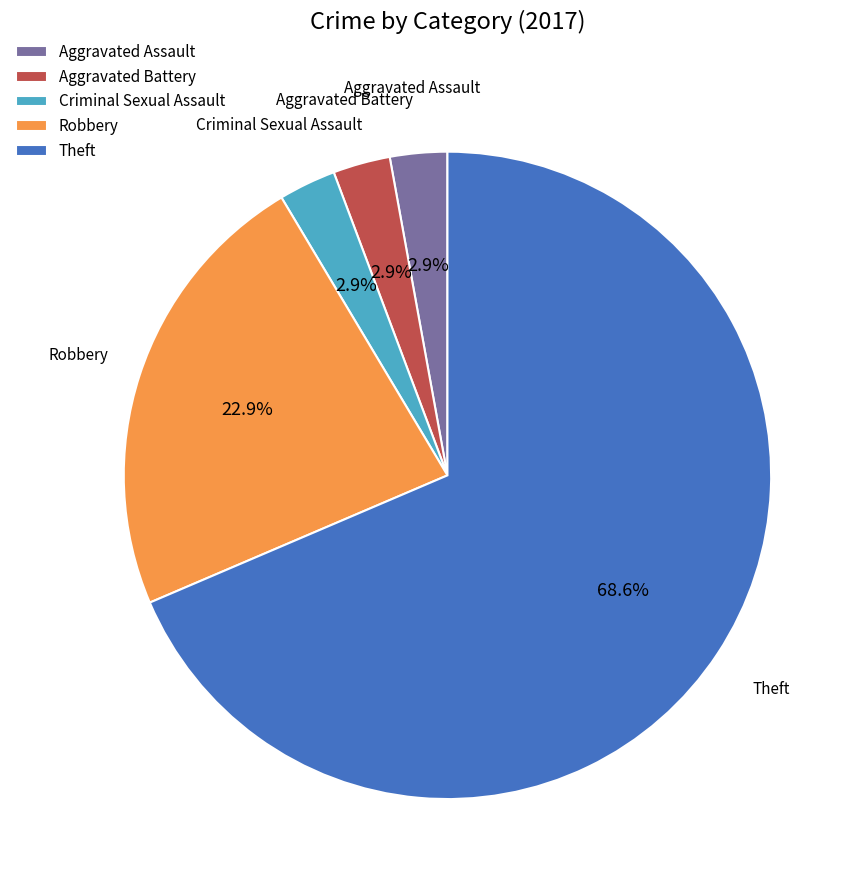

Does Theft represent more than half of the total?

Yes